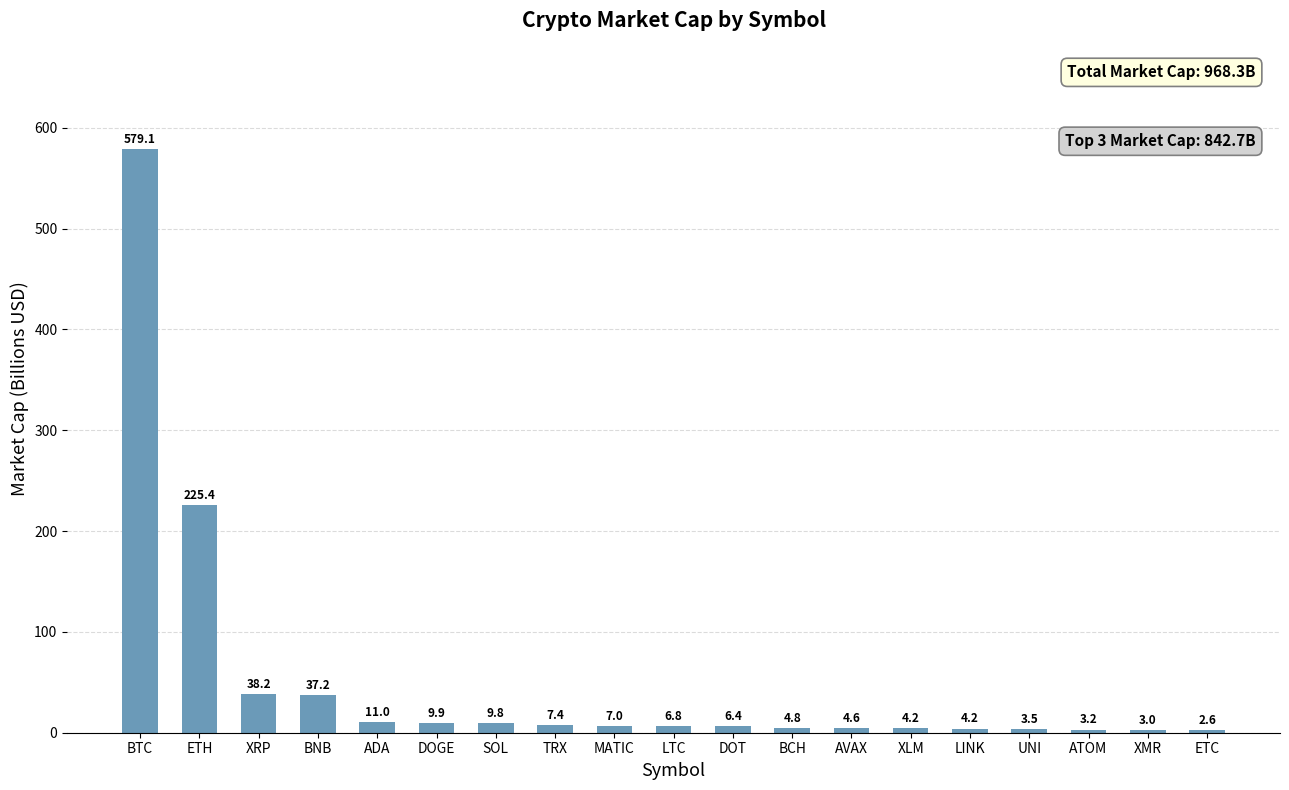

Where does the data first go above 6?

BTC